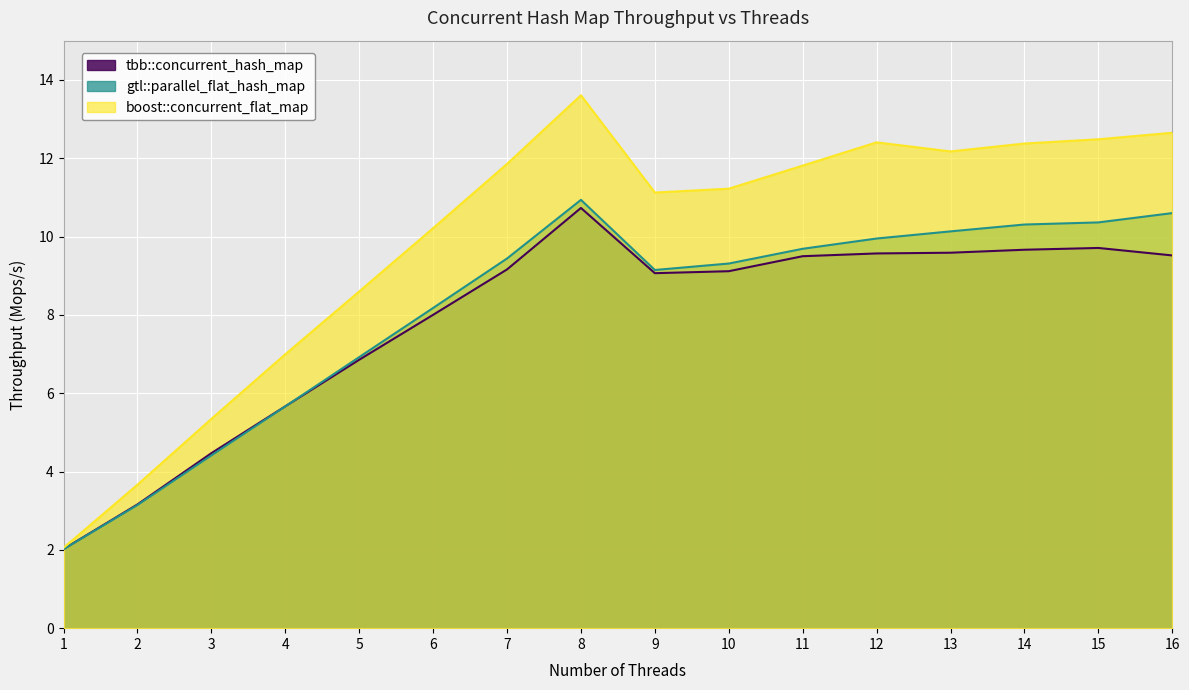

How many data points in boost::concurrent_flat_map are less than 11?

6